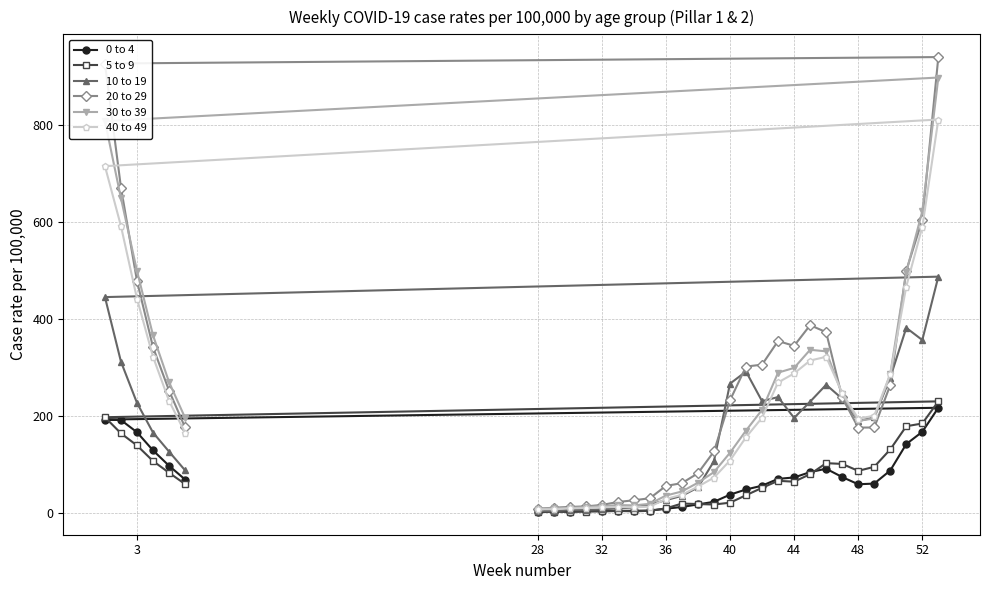

How many lines are shown in the chart?

6